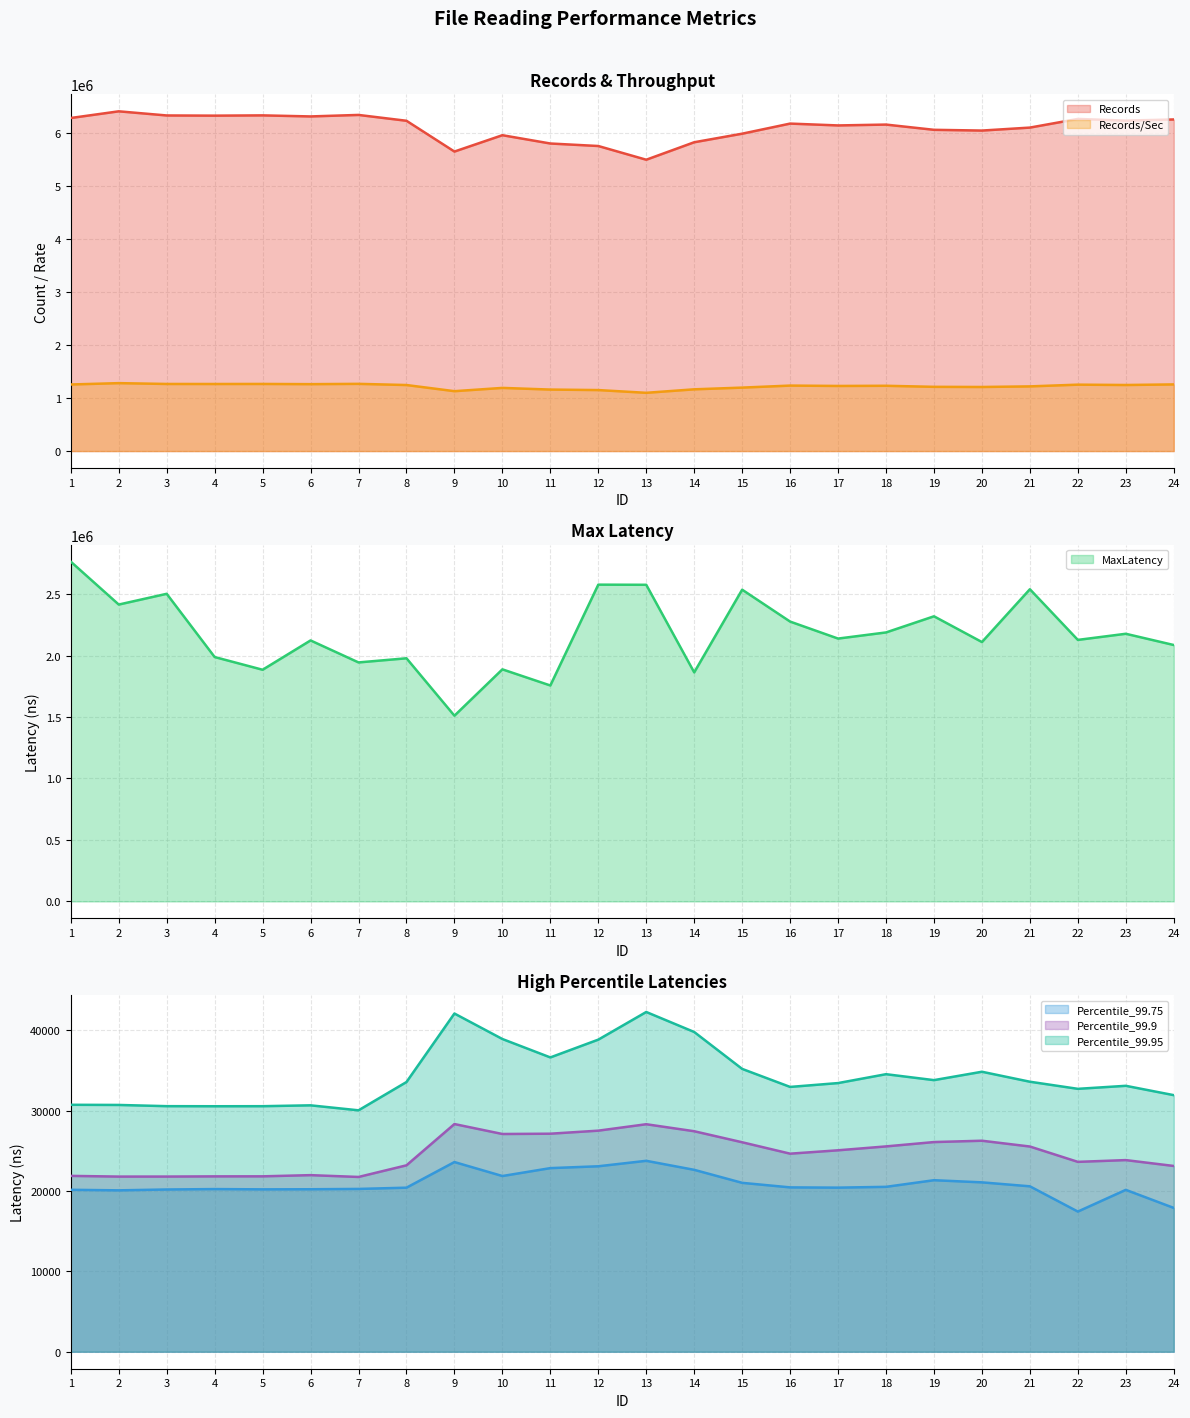

Is it true that MaxLatency equals 2123338.0 at 6?

True